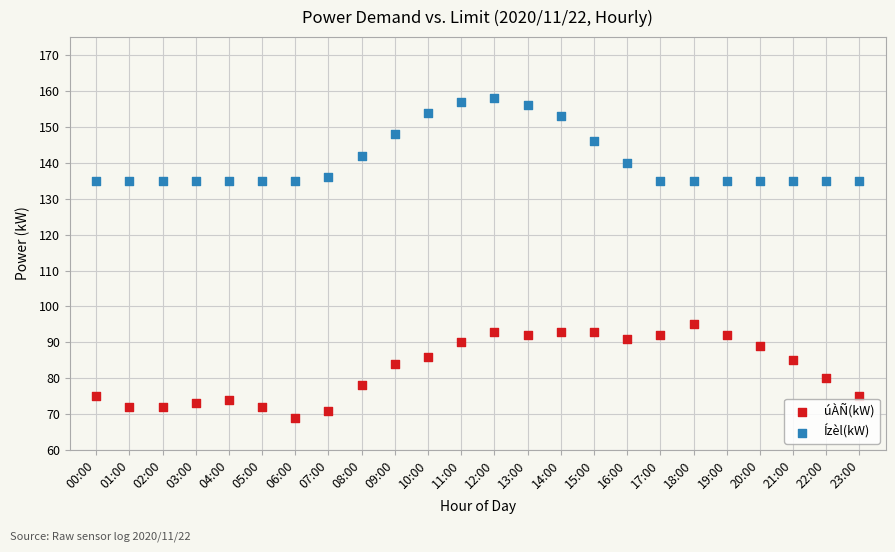

Across all series, what Y value is closest to 113?

95